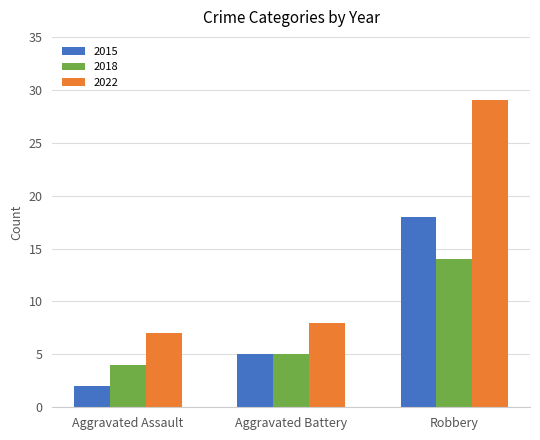

Count the 2015 values in the range 2 to 18.

3